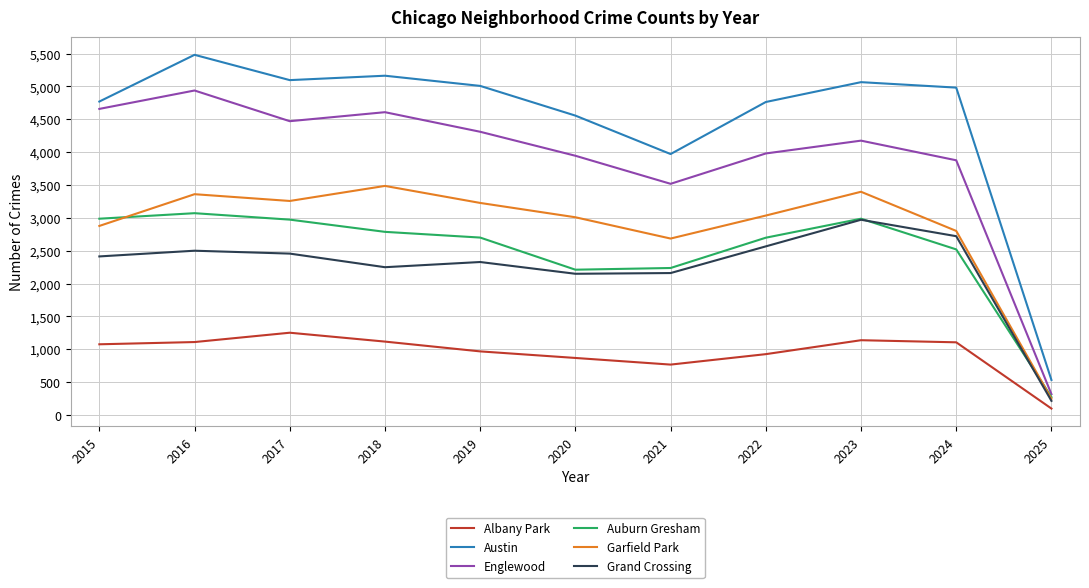

What is the difference between the maximum and minimum values in the Auburn Gresham series?

2798